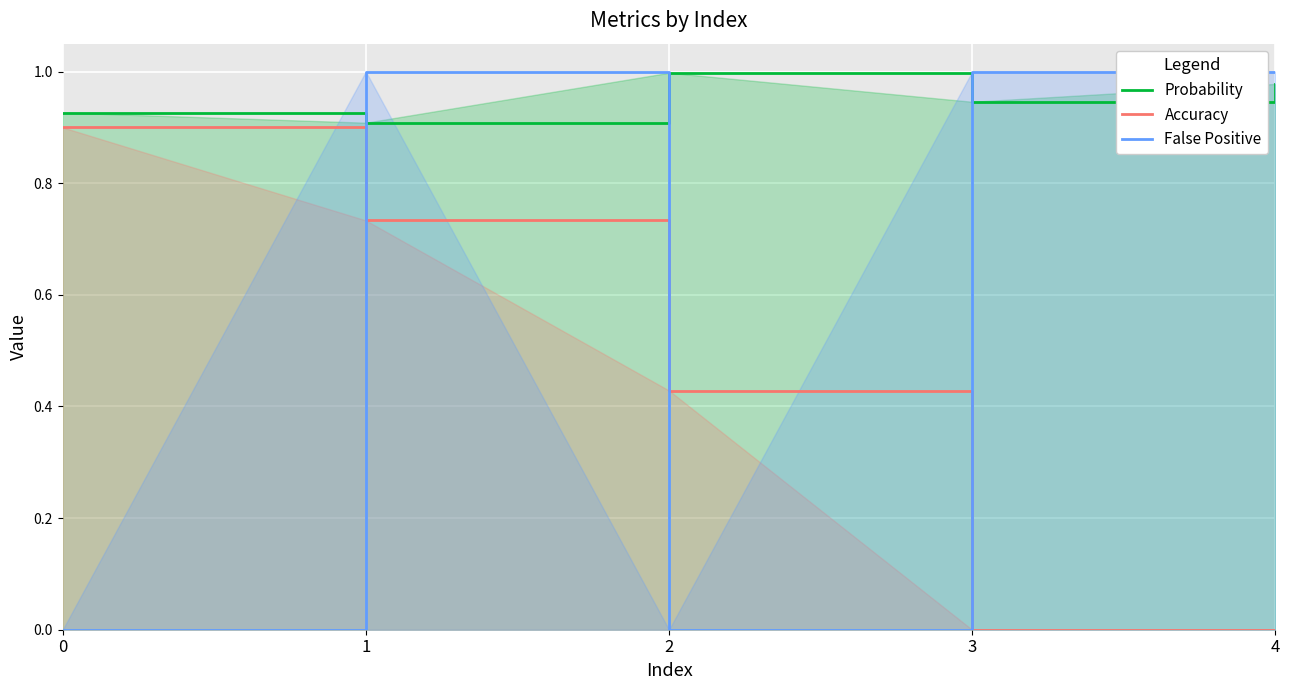

Rank the series at 1 from lowest to highest value.

Accuracy, Probability, False Positive